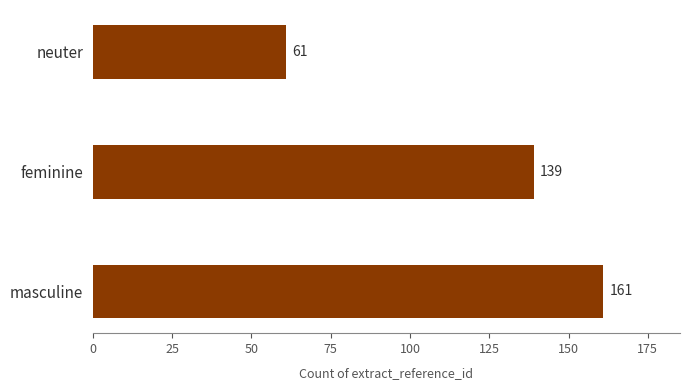

Reading bottom to top, what are all the values shown in this chart?

masculine=161	feminine=139	neuter=61